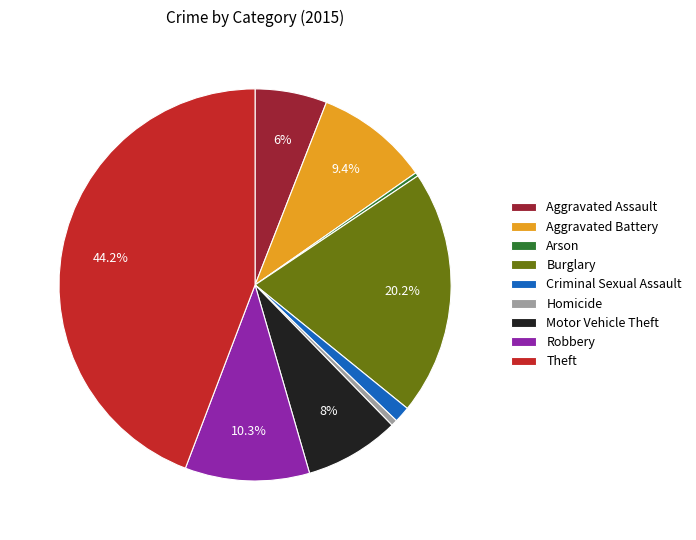

Is it true that Motor Vehicle Theft is 17% of the pie?

False